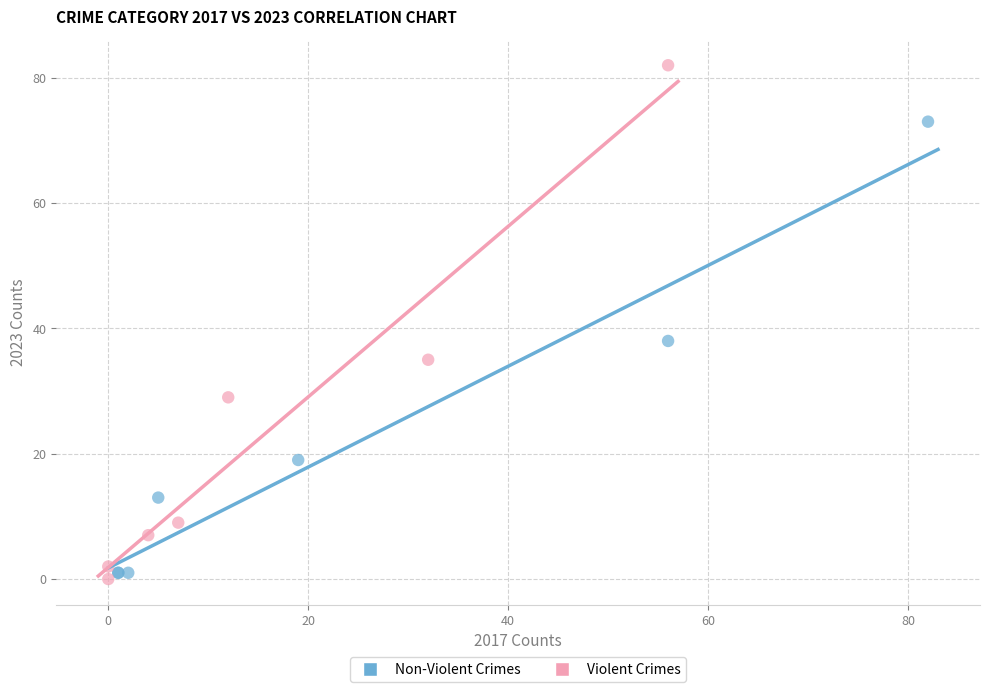

Which series contains the lowest Y value?

Violent Crimes